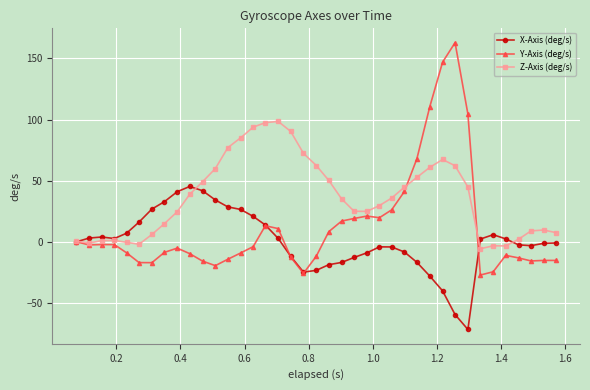

Which series has the widest spread of values?

Y-Axis (deg/s)